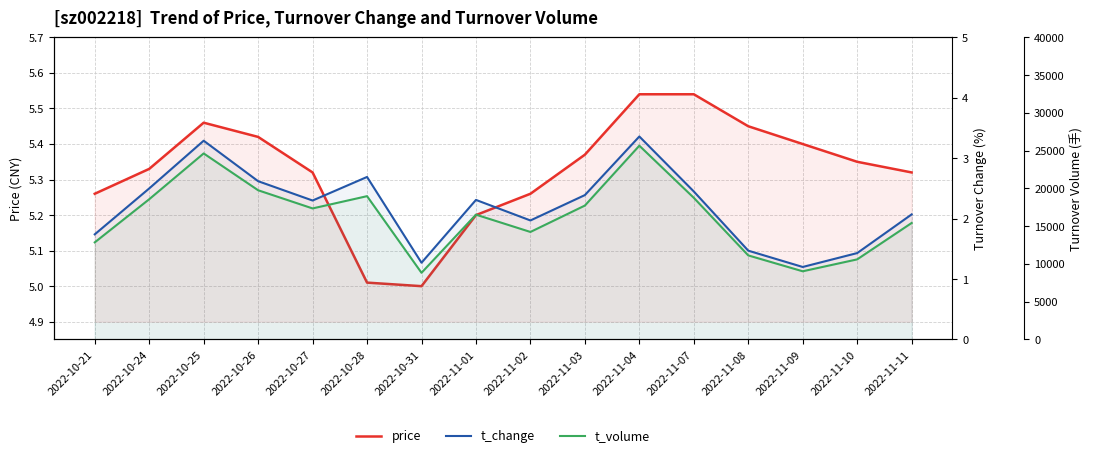

In t_volume, how many points are lower than both neighbors (excluding endpoints)?

4